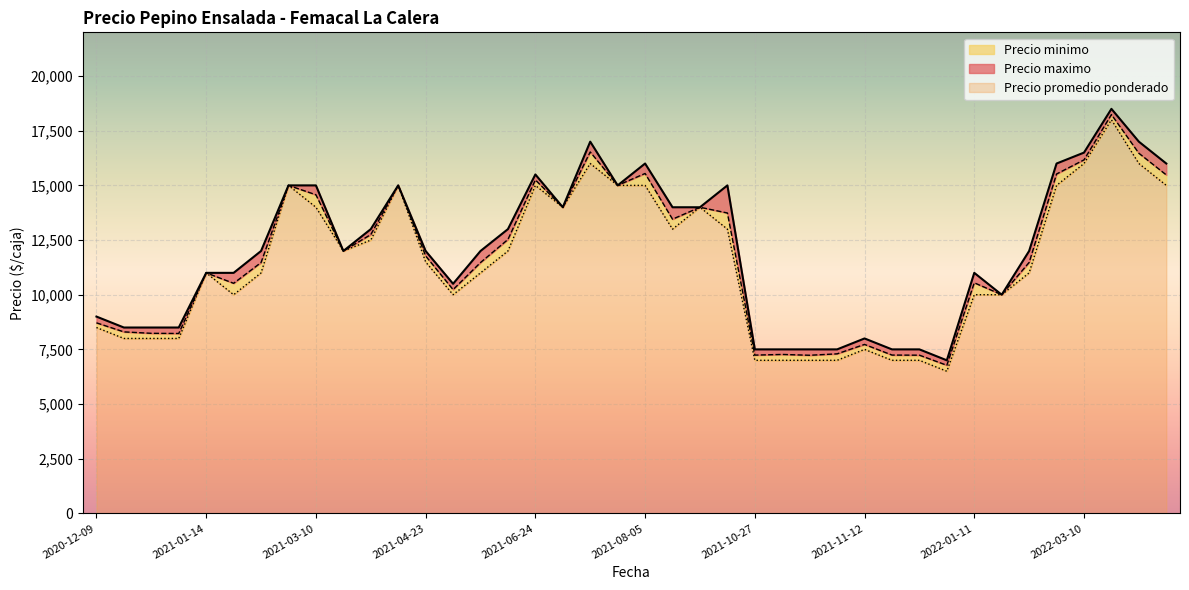

What is the sum of all Precio promedio ponderado values?

459500